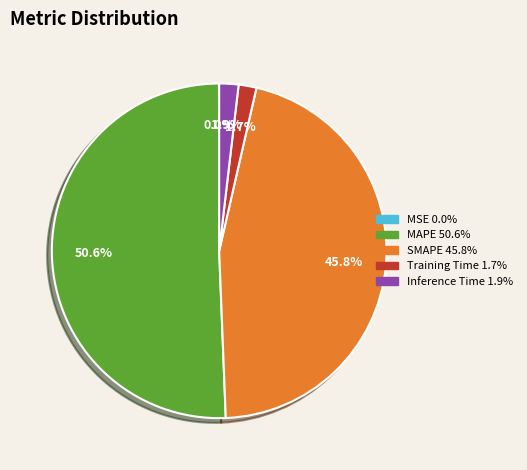

Which category has the biggest portion of the pie?

MAPE